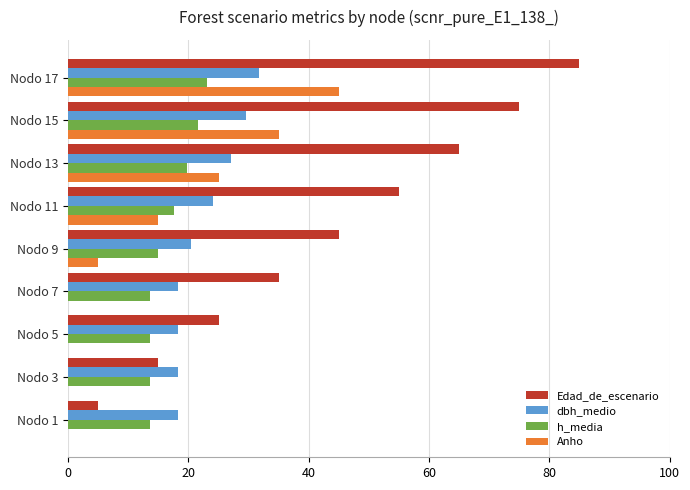

Is it true that Anho equals 45.0 at Nodo 17?

True